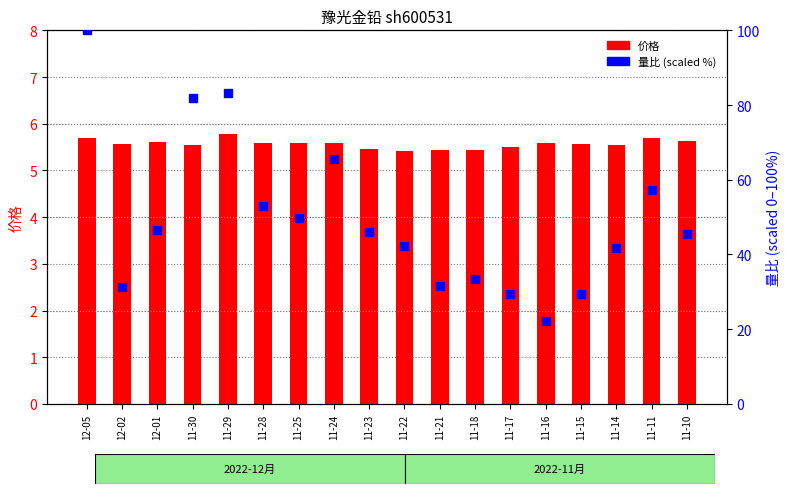

Is the value of 量比 (scaled) at 11-18 greater than the value of 价格 at 11-10?

Yes